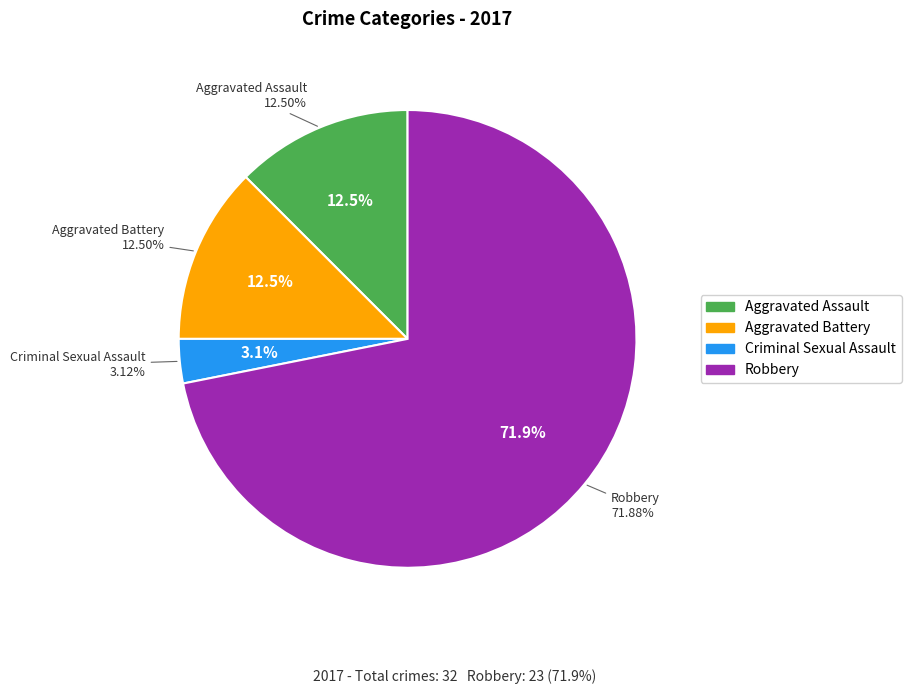

How many slices are in this pie chart?

4